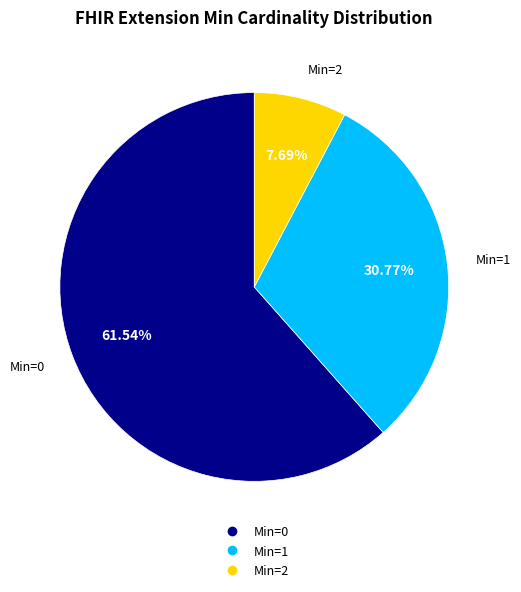

Is there any slice that represents more than half of the pie?

Yes